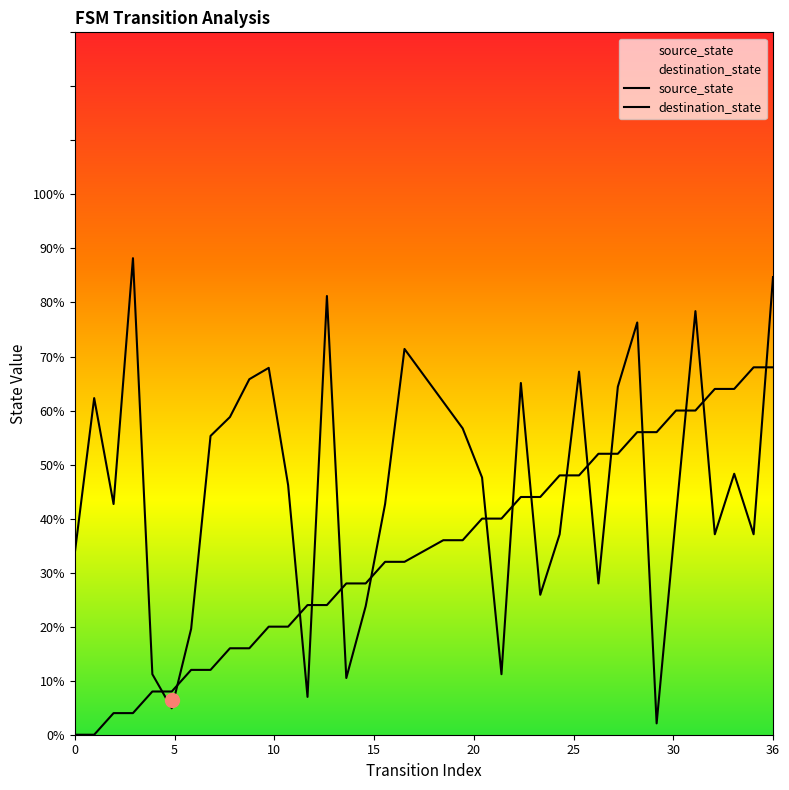

How many lines are shown in the chart?

2